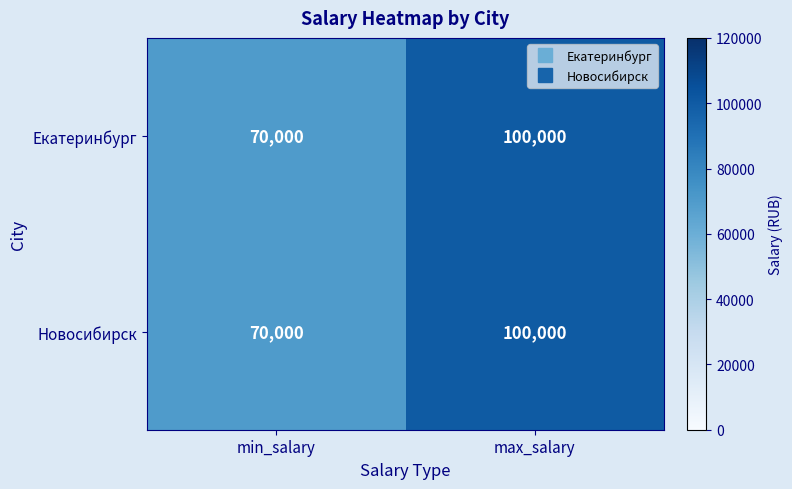

What is the minimum value shown in the chart?

70000